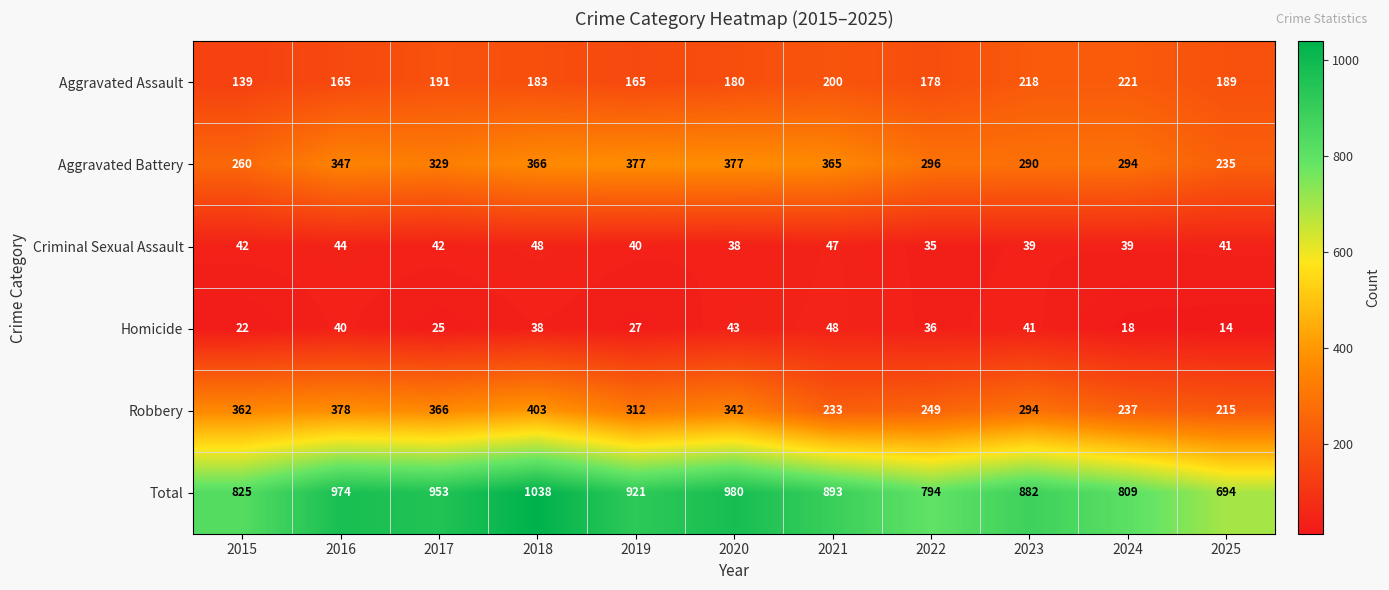

How many categories are shown in the chart?

11